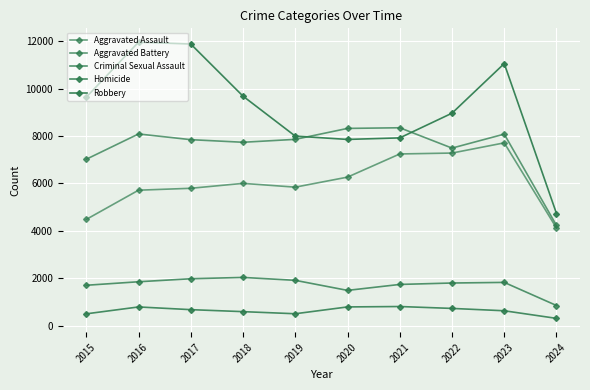

Which has a higher value, 2019 or 2016?

2019